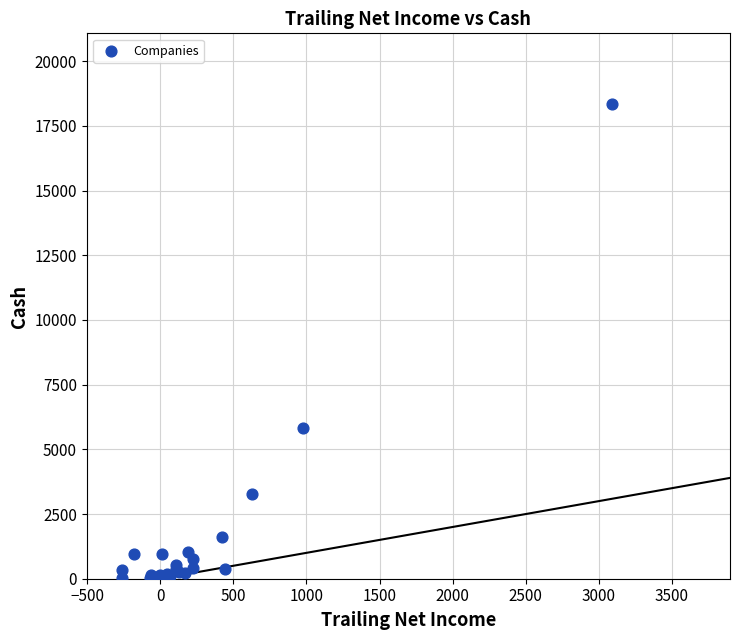

What Y value in the scatter plot is closest to 9165?

5809.2